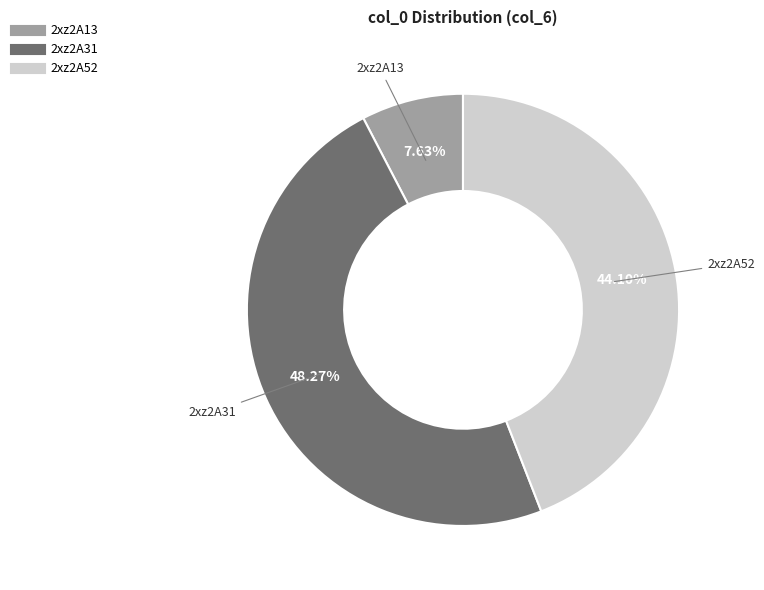

Which has a higher value, 2xz2A13 or 2xz2A52?

2xz2A52